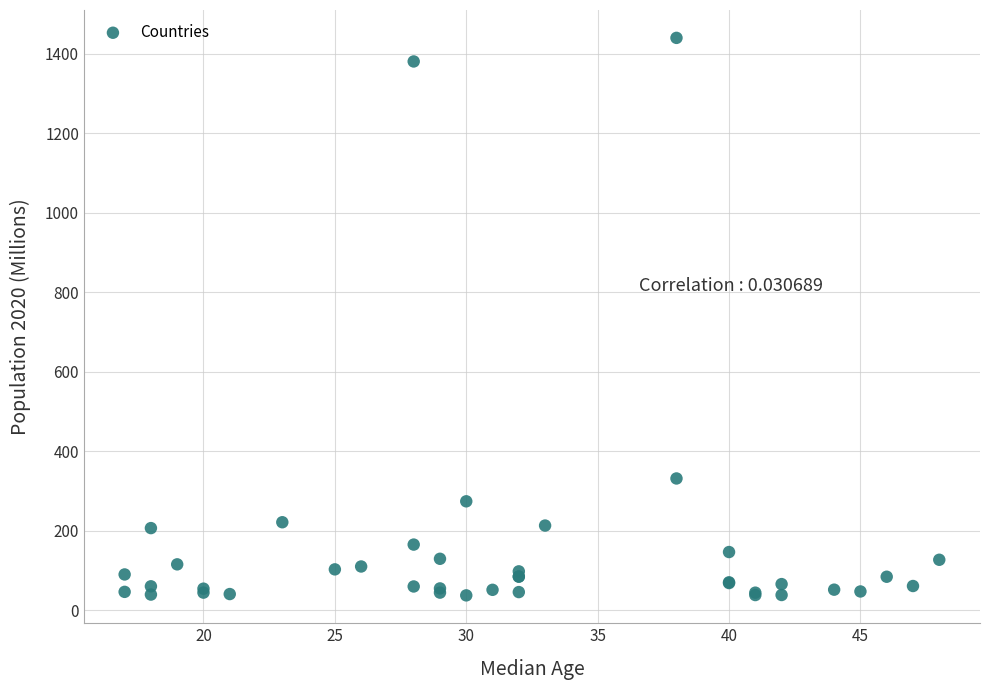

What Y value in the scatter plot is closest to 738?

331.0